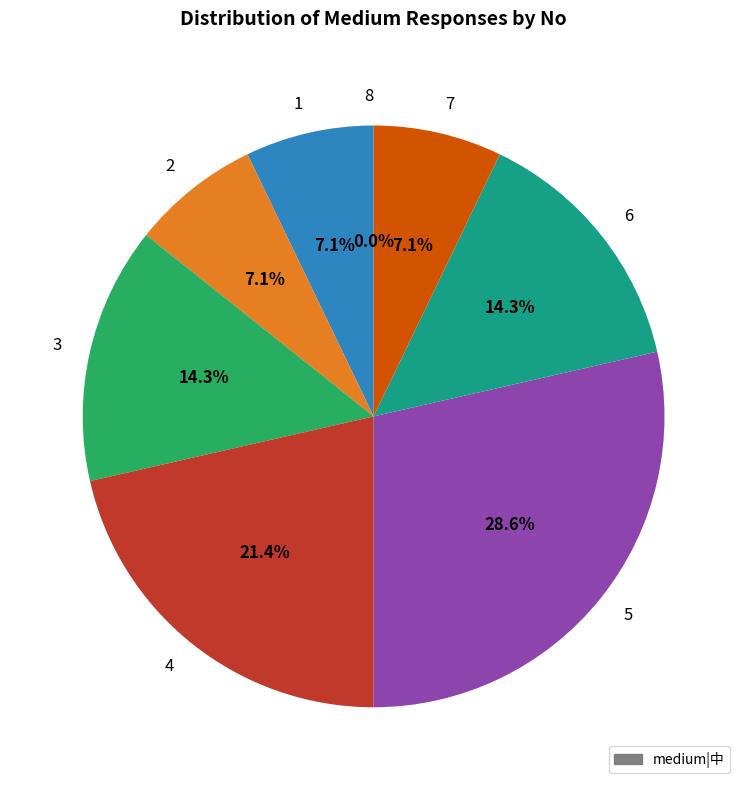

Does any single category account for the majority?

No